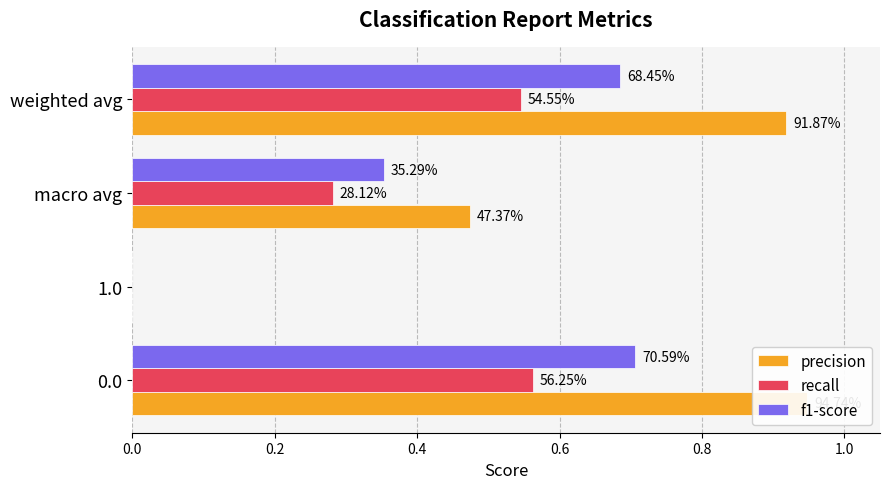

Is the value of f1-score at macro avg greater than the value of recall at 0.0?

No